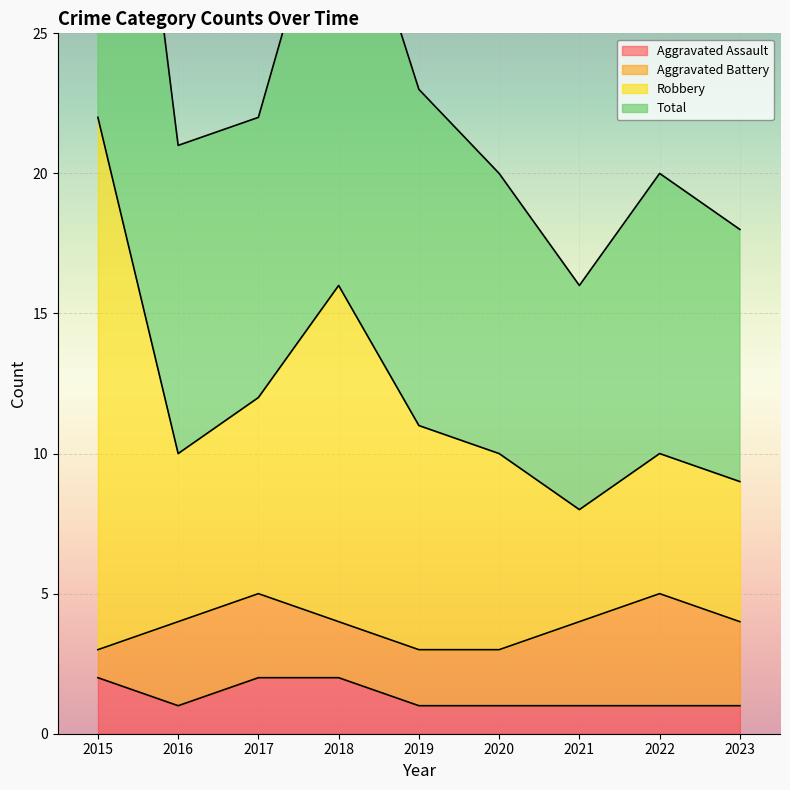

Is it true that Aggravated Assault equals 0 at 2020?

False